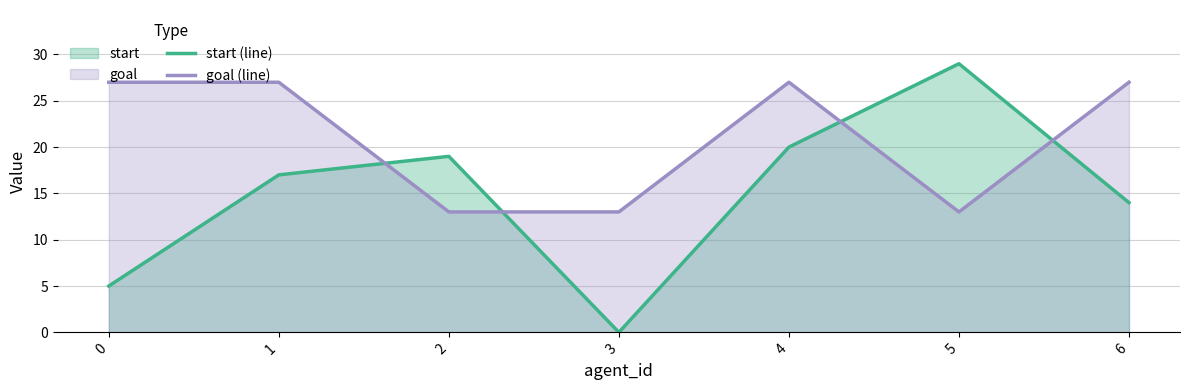

How many lines are shown in the chart?

2